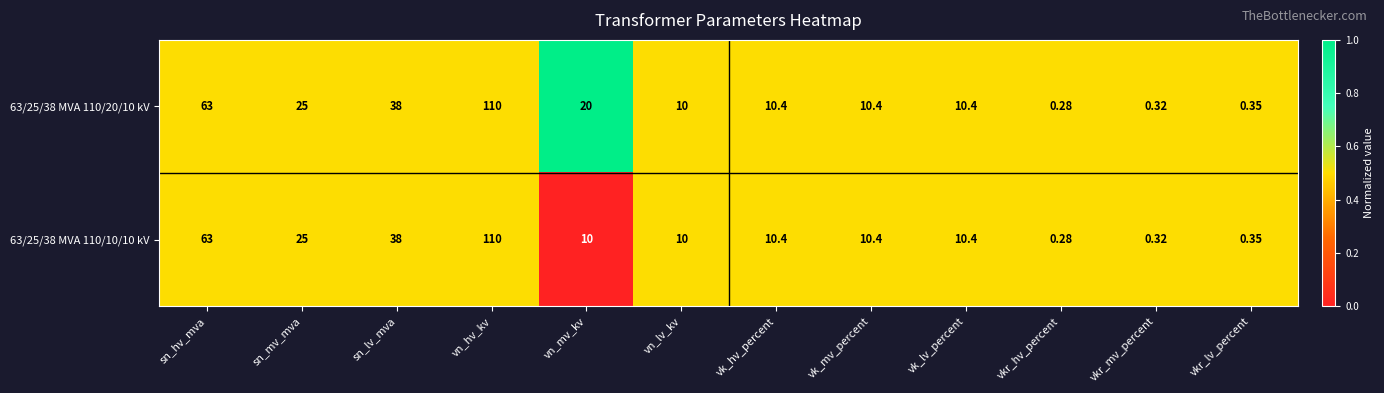

How many categories are shown in the chart?

12